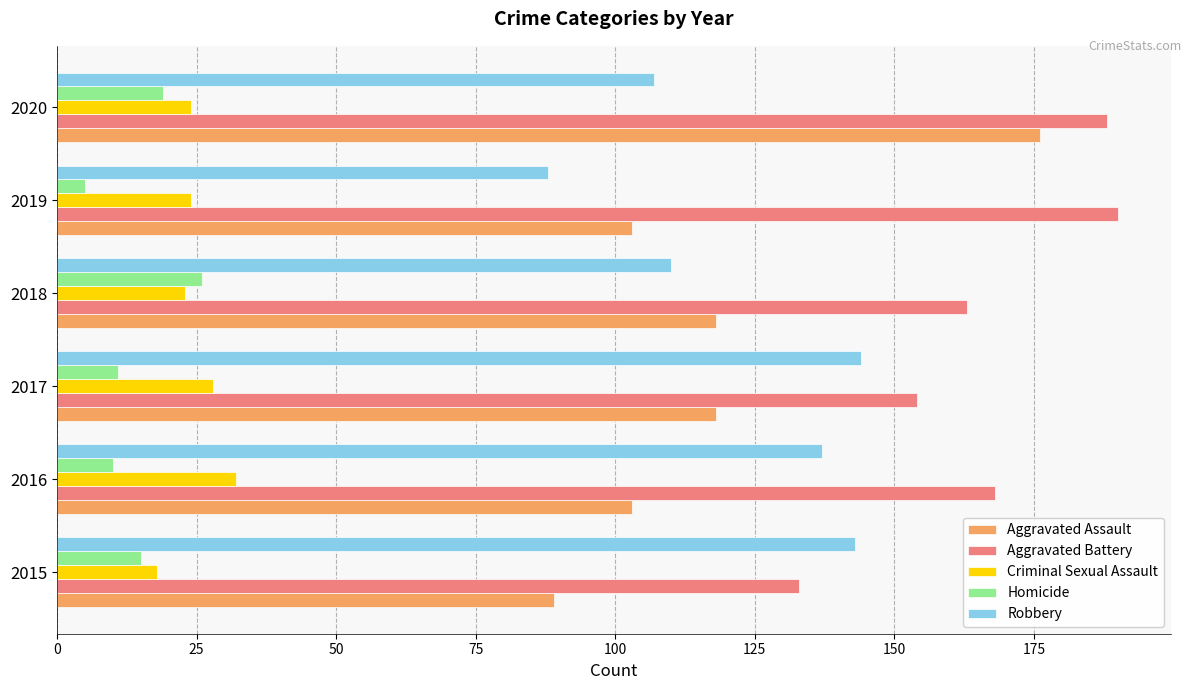

Count the number of data series in this chart.

5